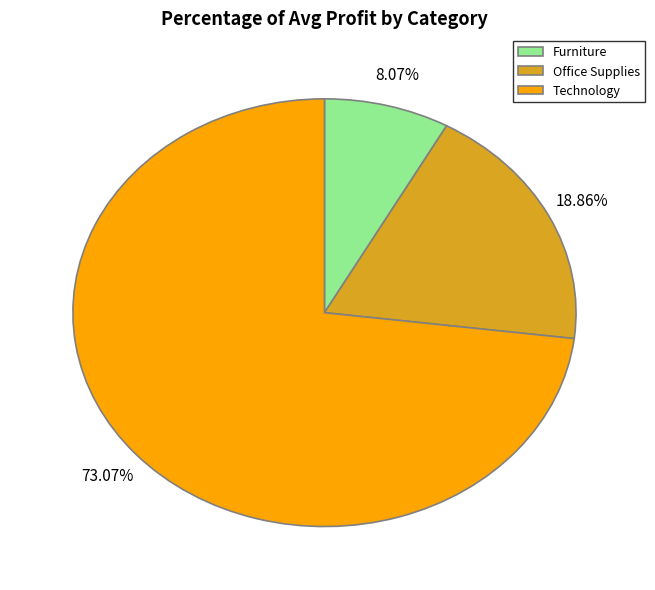

Count the number of slices in the pie.

3